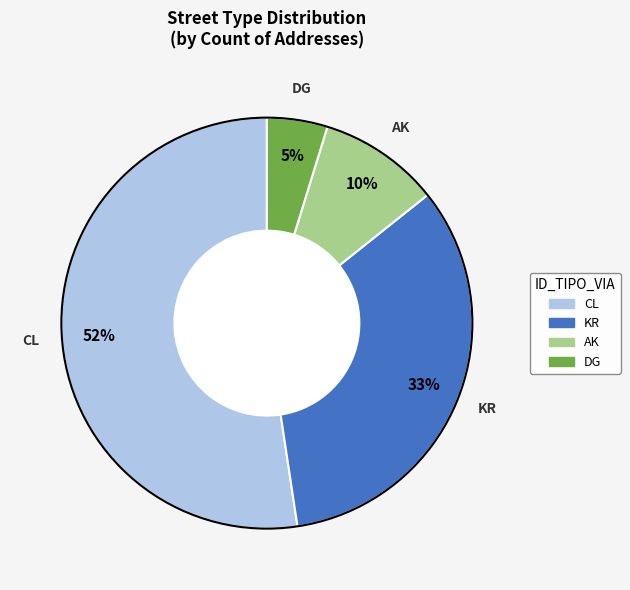

Which slice is the largest?

CL